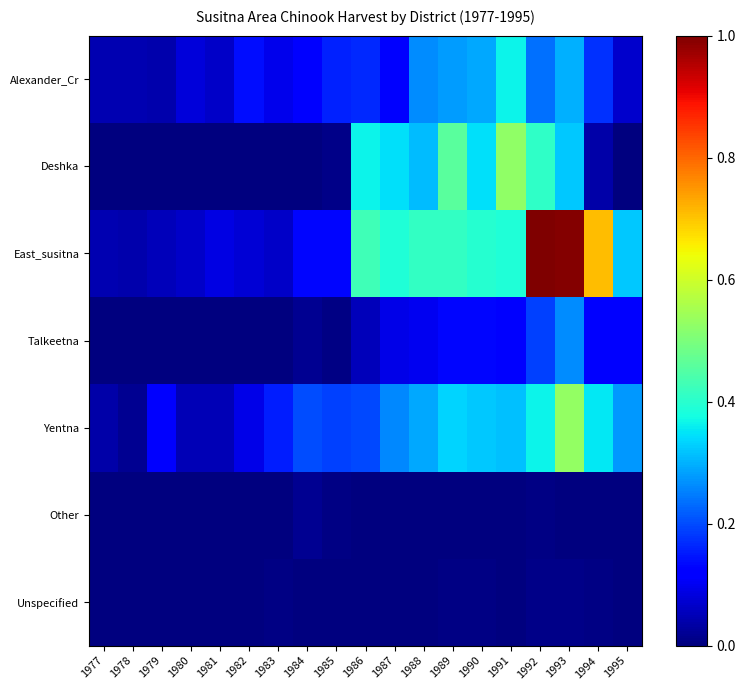

Which series has the widest spread of values?

East_susitna